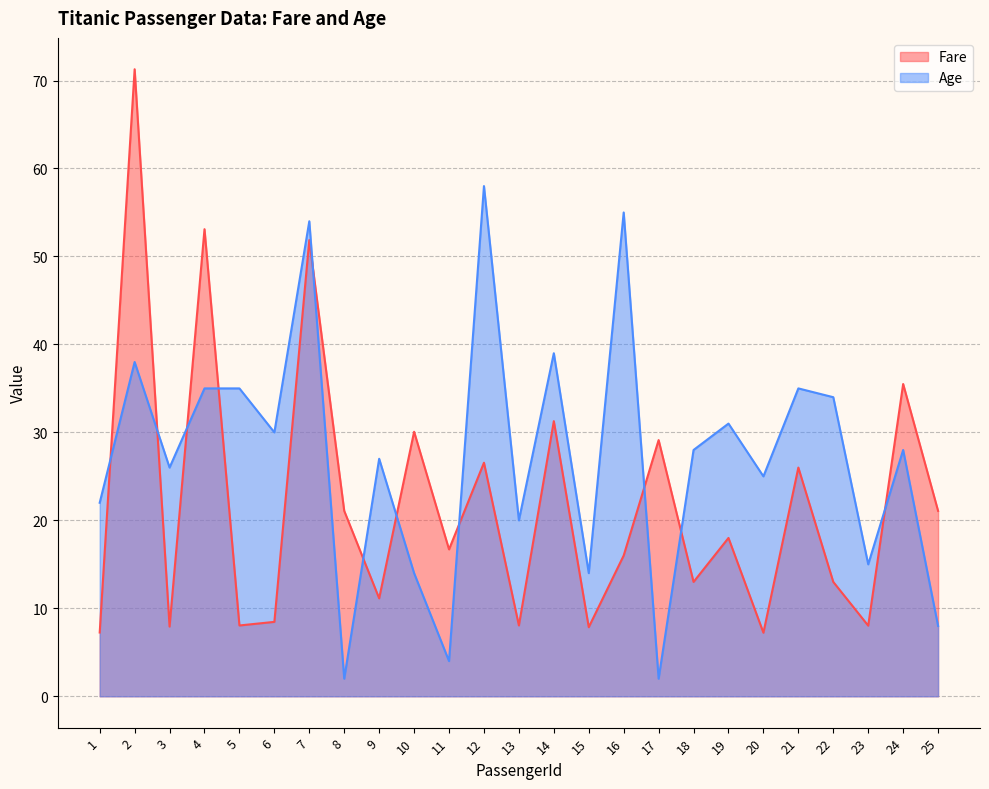

The value of Age at 13 is 8.8. True or false?

False